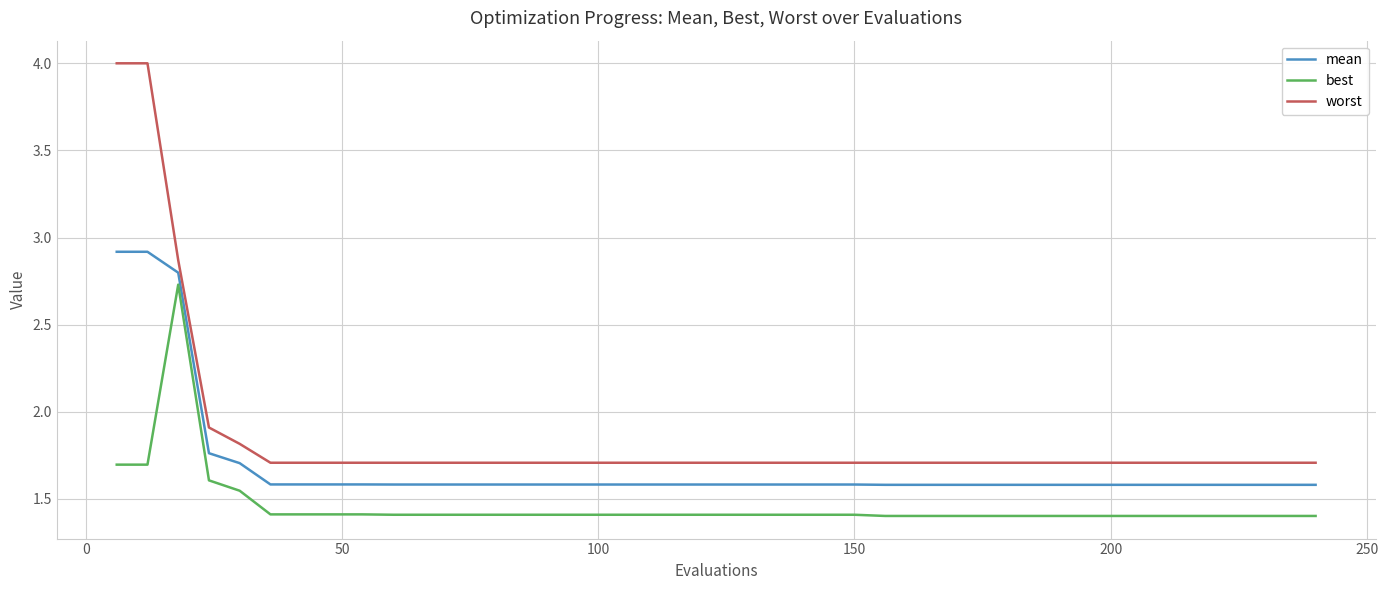

What is the smallest value displayed?

1.4